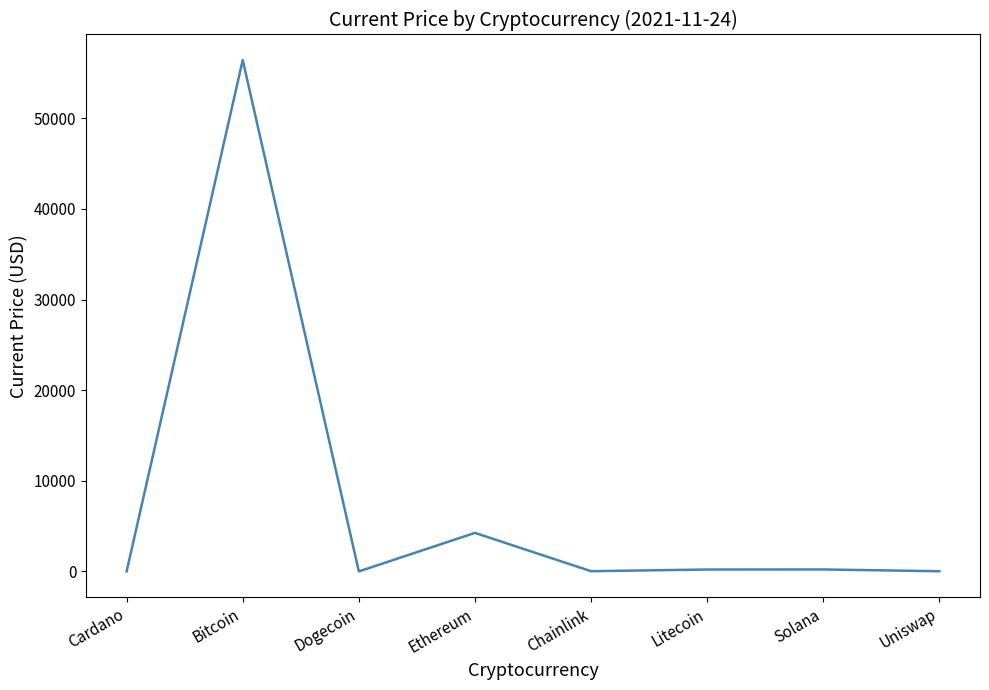

Where is the first local minimum?

Dogecoin